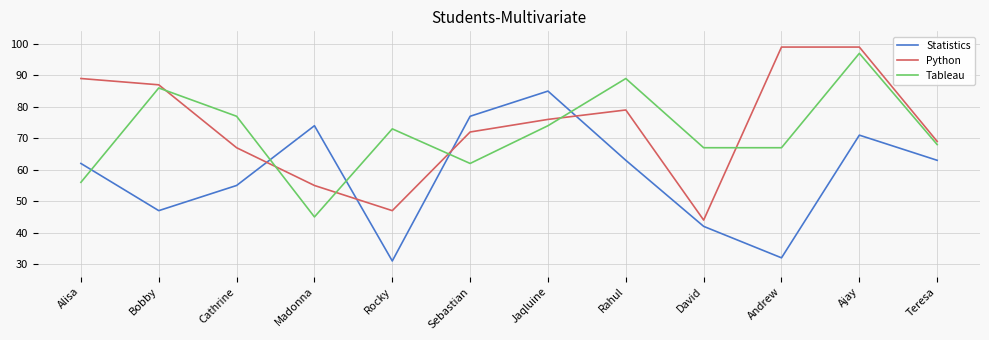

Reading left to right, what are all the values shown in this chart?

Statistics: 62	47	55	74	31	77	85	63	42	32	71	63
Python: 89	87	67	55	47	72	76	79	44	99	99	69
Tableau: 56	86	77	45	73	62	74	89	67	67	97	68